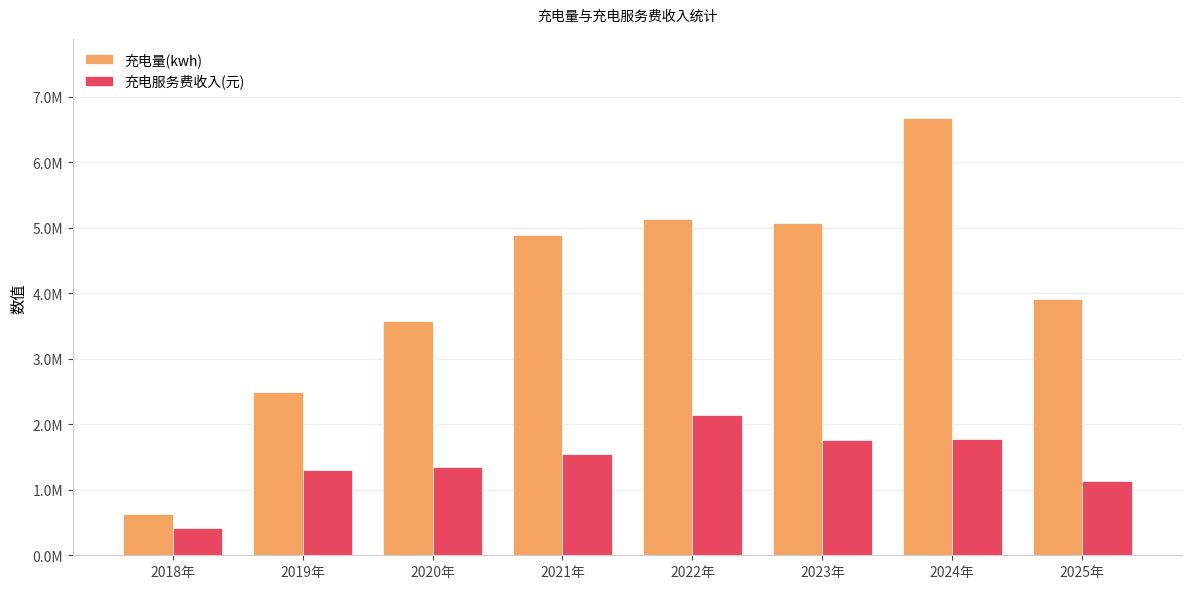

List the series in order of their overall mean, highest first.

充电量(kwh), 充电服务费收入(元)